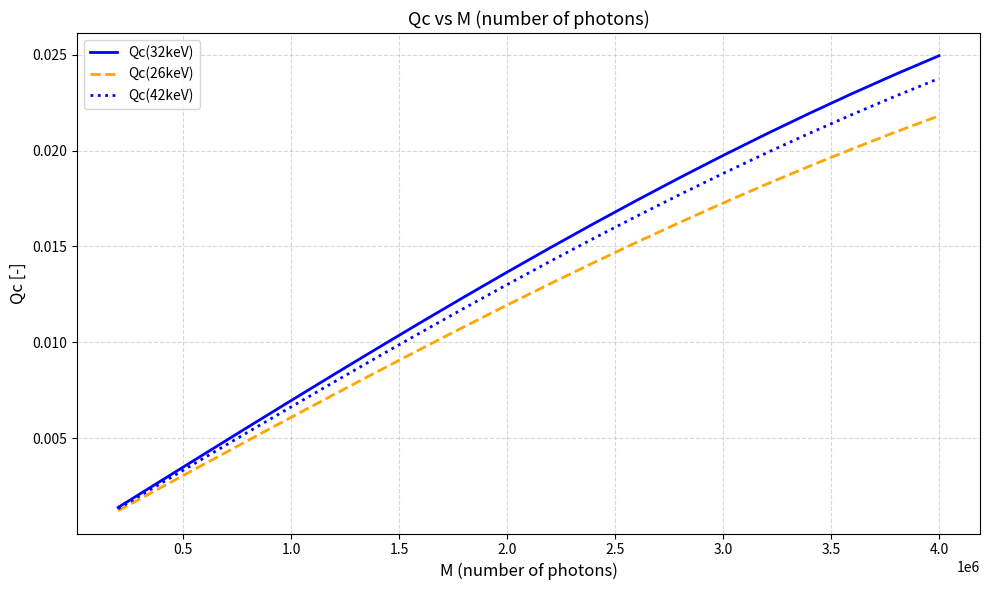

True or false: Qc(26keV) has more than 2 points higher than both neighbors.

False